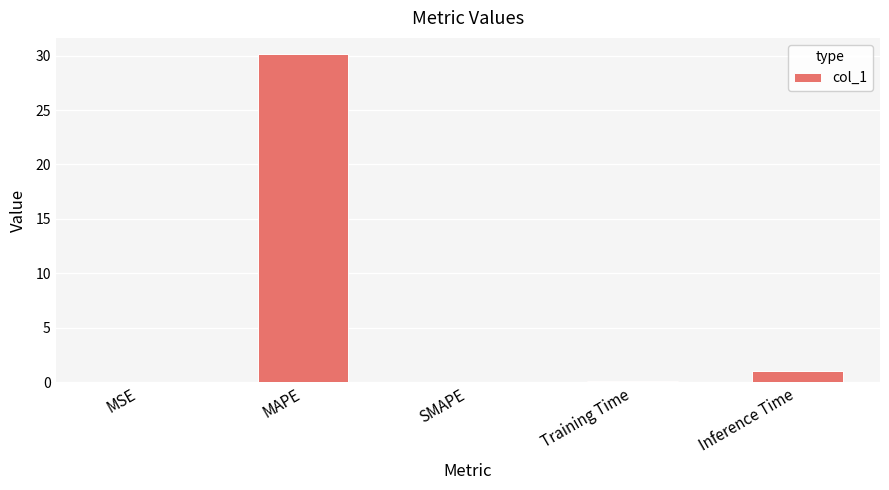

What is the sum of the values at Training Time and MSE?

0.1